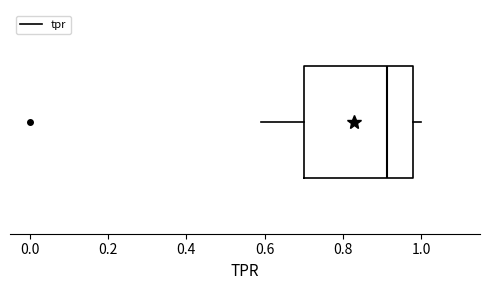

Read this box plot against the x-axis: the position of the median line, the range covered by the box, and the ends of both whiskers. The values are not printed on the chart, so give them approximately, as read against the axis.

median 0.92, box 0.70 to 0.98, whiskers 0.60 to 1.00